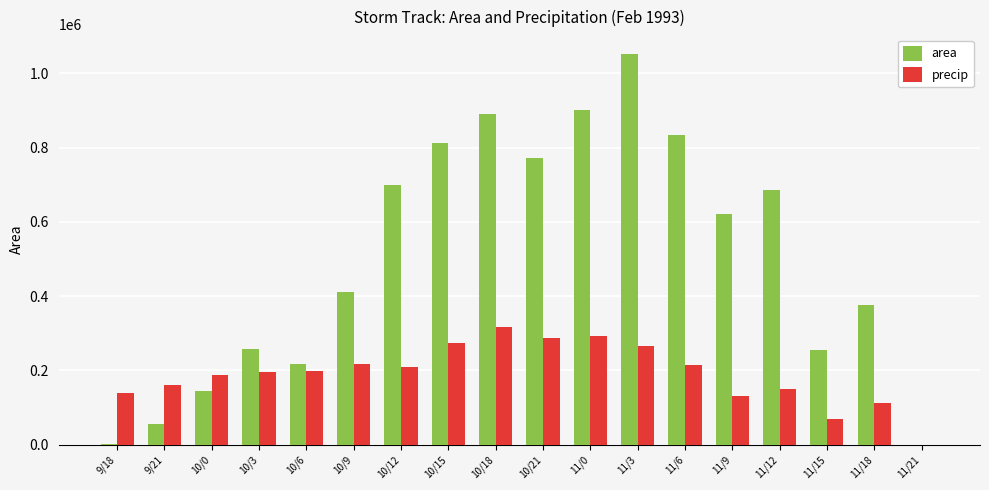

Which series changed the most between 11/0 and 11/21?

area